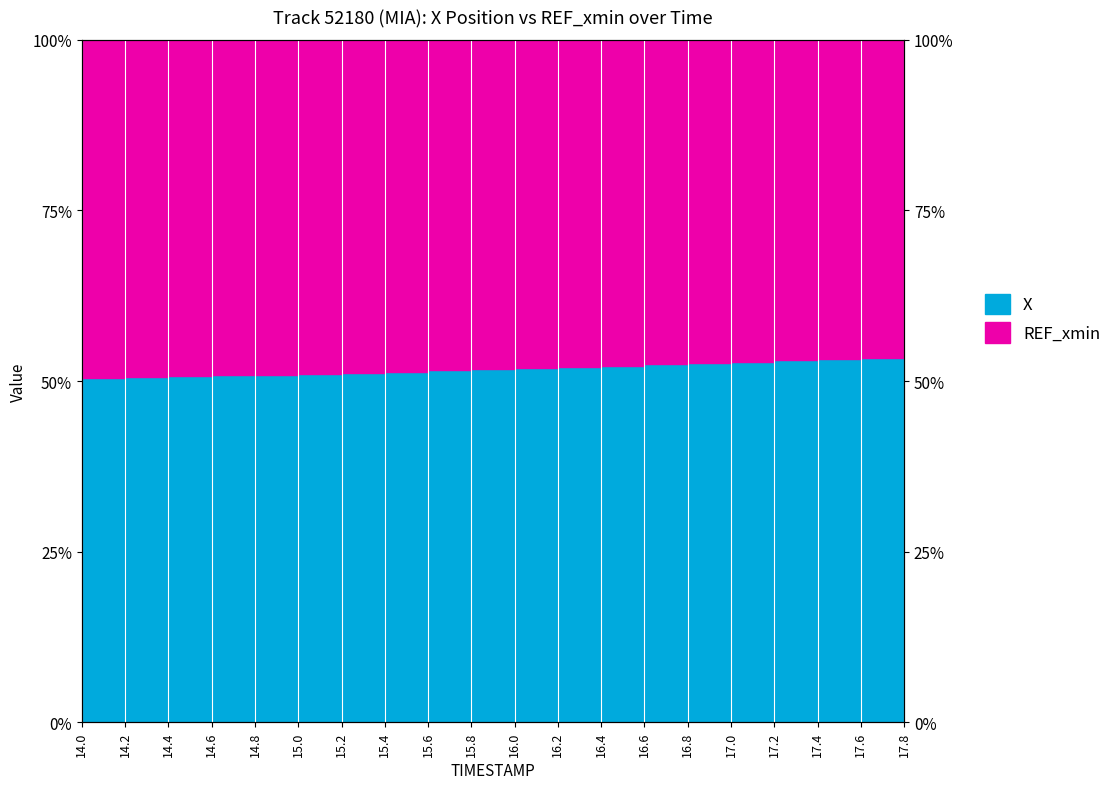

How many lines are shown in the chart?

1